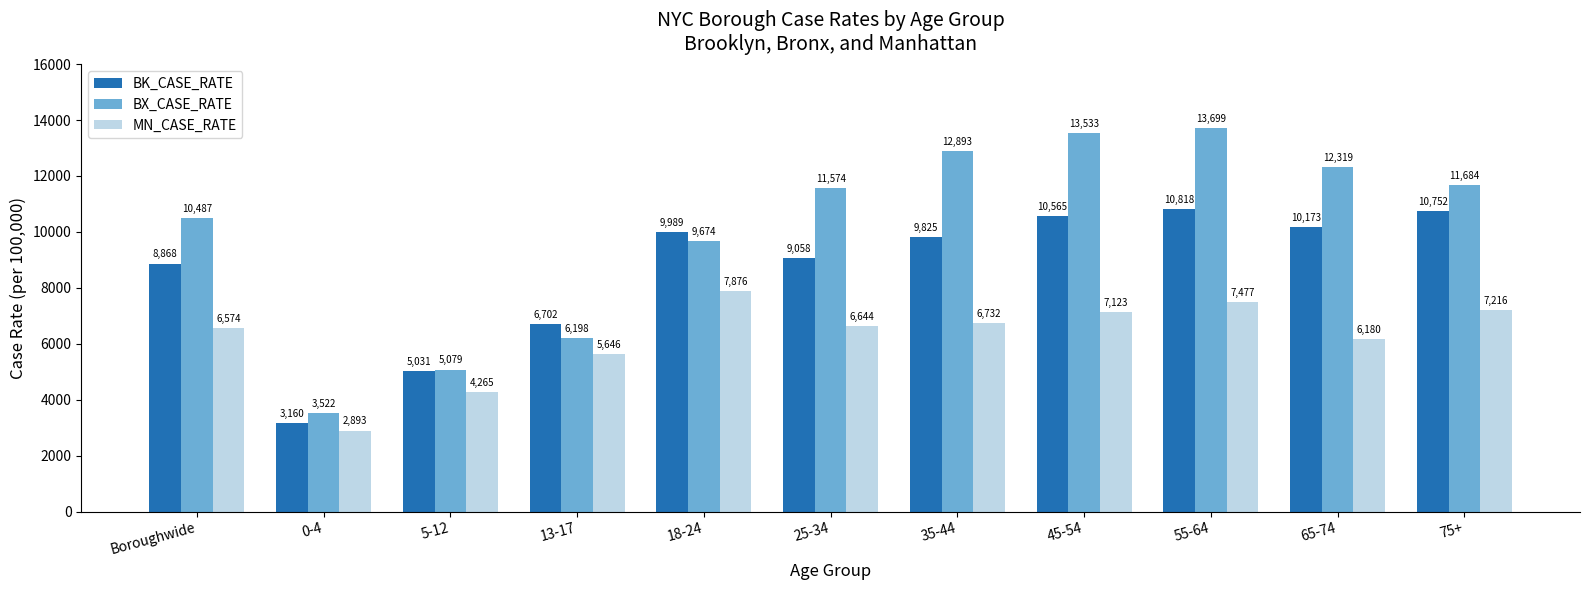

How many data points in BK_CASE_RATE are above 9824?

6